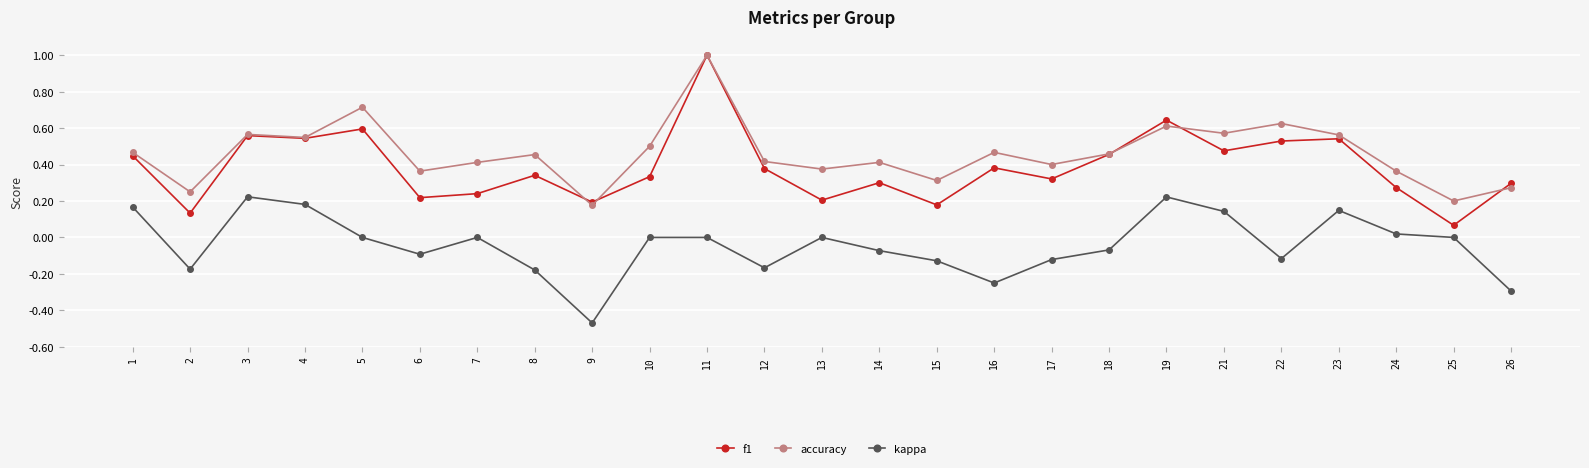

Which series changed the most between 17 and 21?

kappa